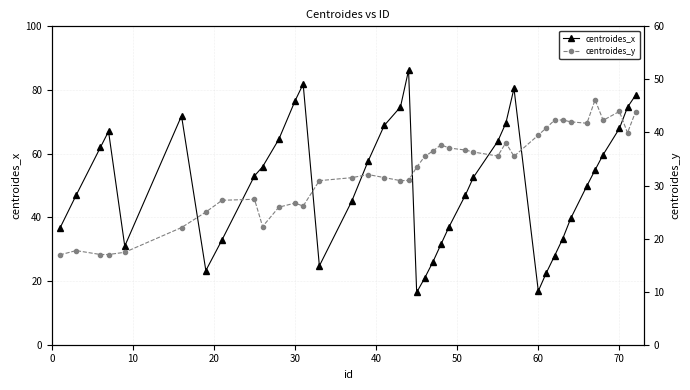

What is the maximum value for centroides_x?

86.2